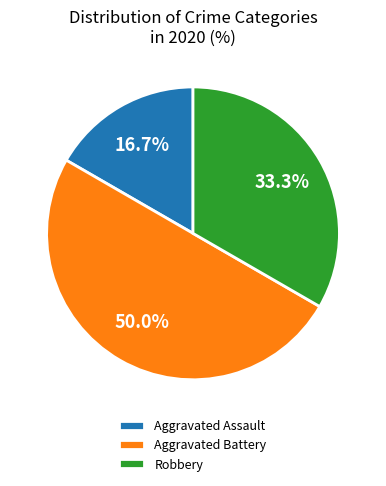

To the nearest percent, what is the difference between the Aggravated Assault and Aggravated Battery slice percentages?

33%